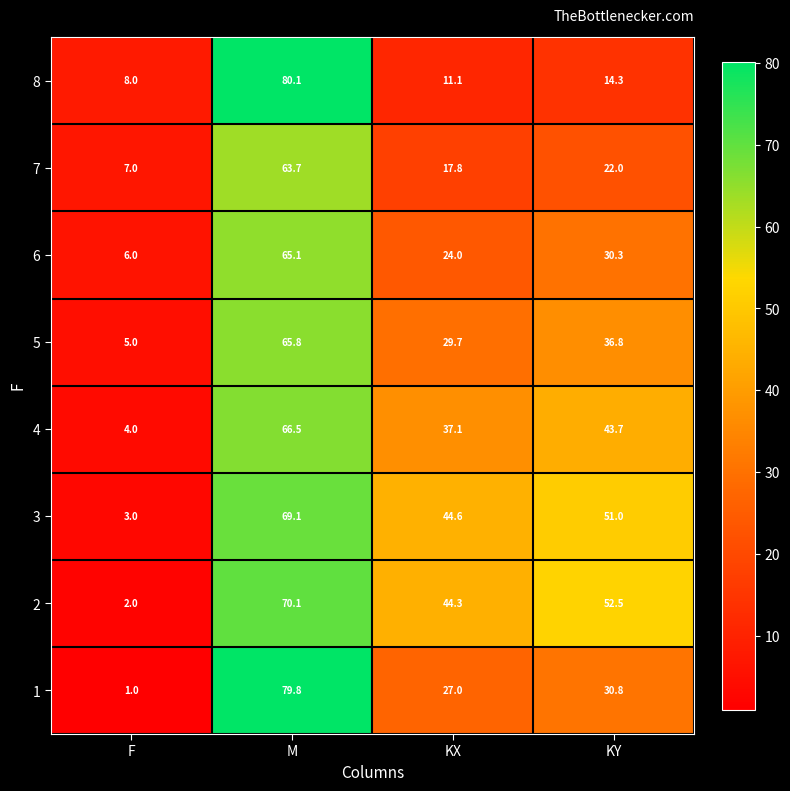

What is the minimum value for 3?

3.0